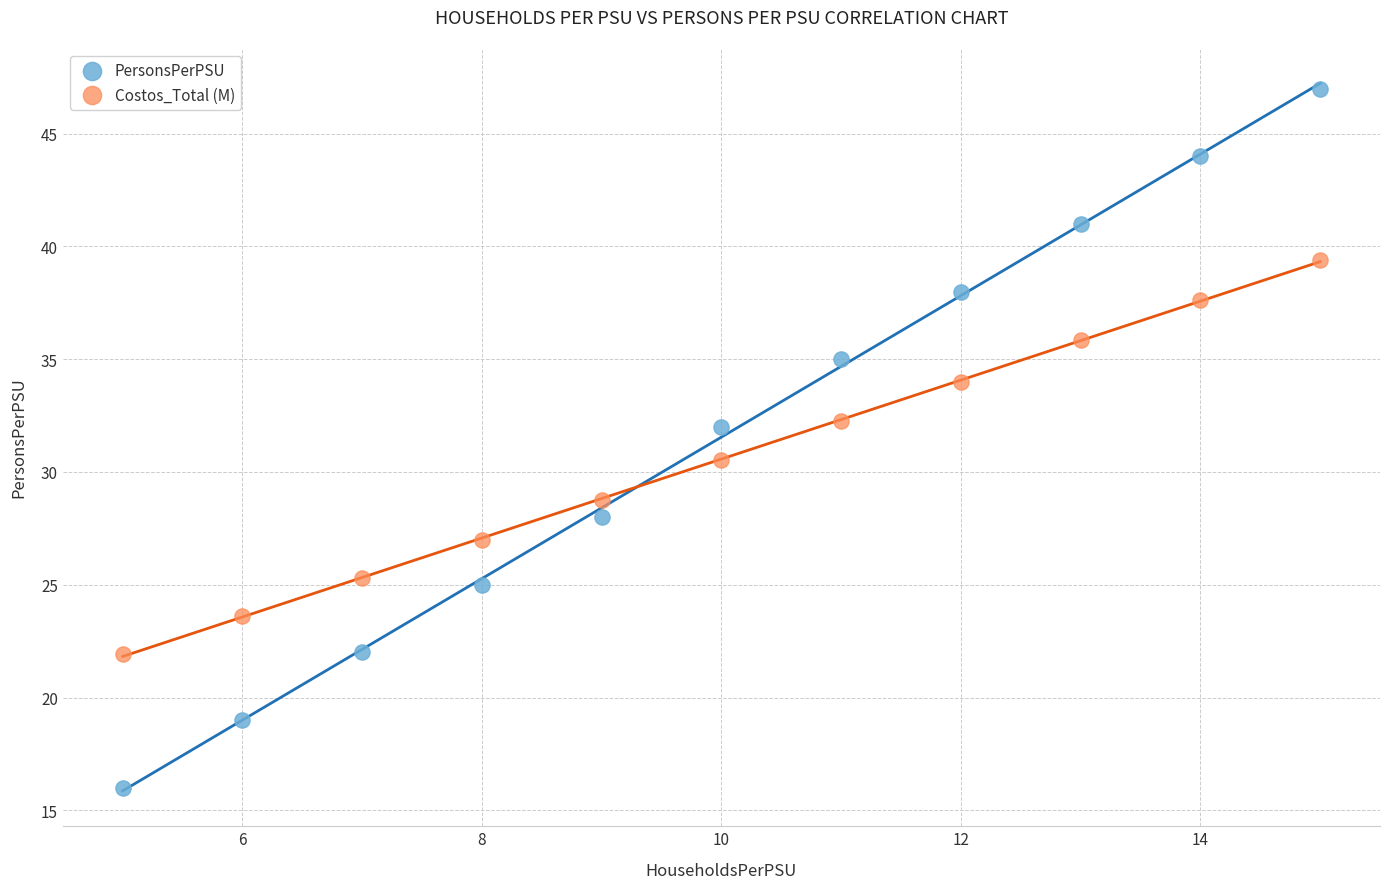

Across all data points, what is the range of Y values (max minus min)?

31.0